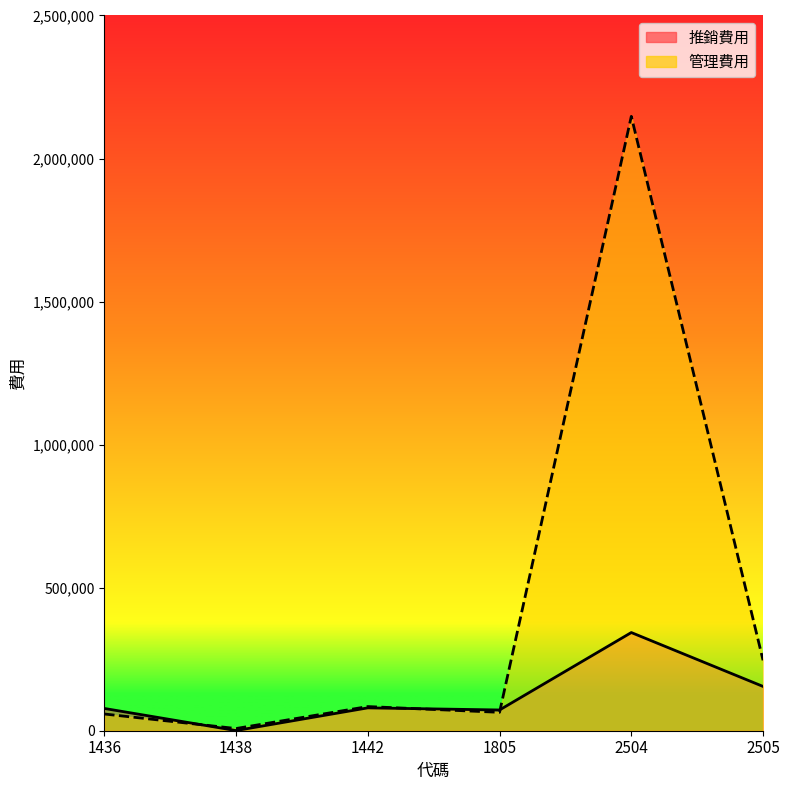

What is the value of the 推銷費用 point at the 2nd from the left?

572